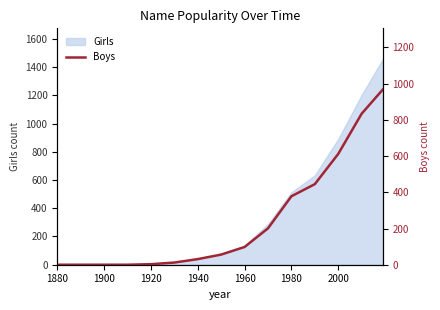

What is the highest value of the Girls series?

1456